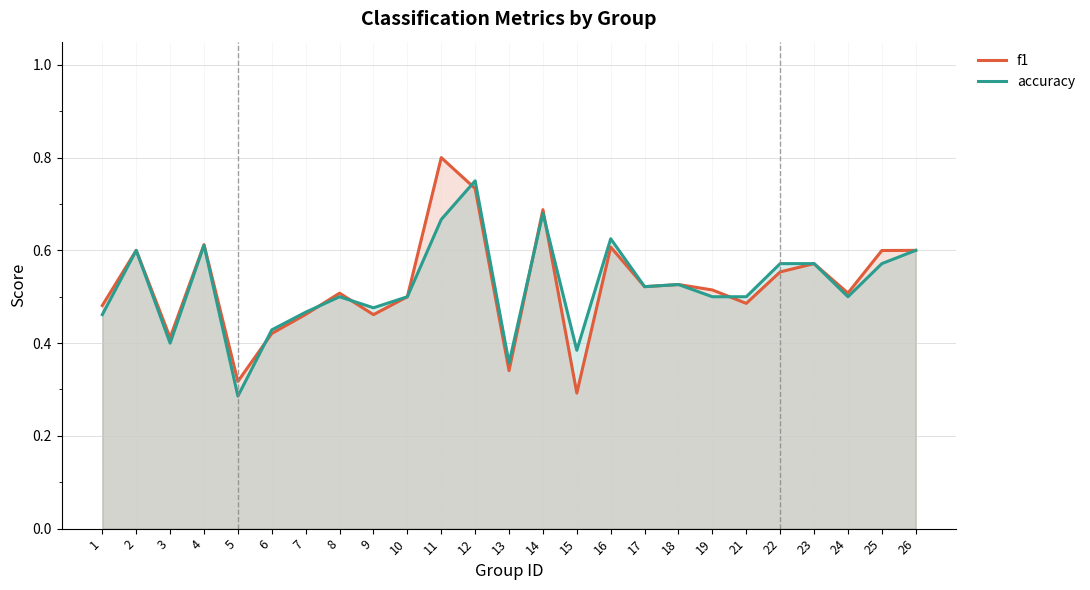

Where is the first local minimum for f1?

3